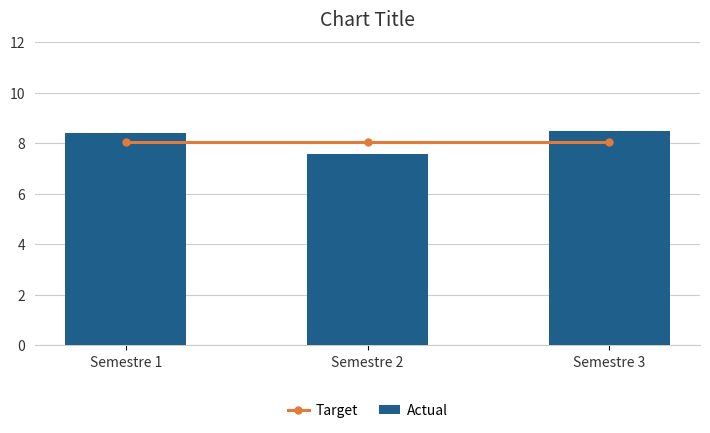

Reading left to right, transcribe all the data shown in this chart.

Target: Semestre 1=8.1	Semestre 2=8.1	Semestre 3=8.1
Actual: Semestre 1=8.4	Semestre 2=7.6	Semestre 3=8.5